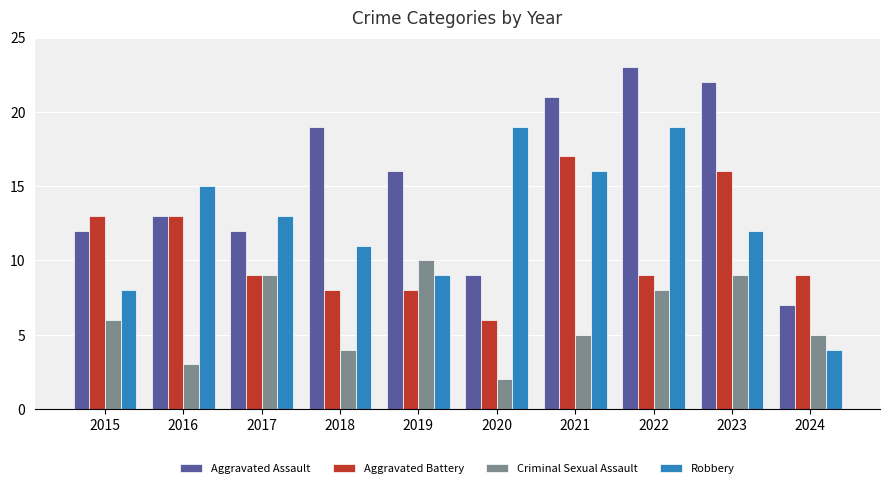

What are all the series names shown in the legend?

Aggravated Assault, Aggravated Battery, Criminal Sexual Assault, Robbery